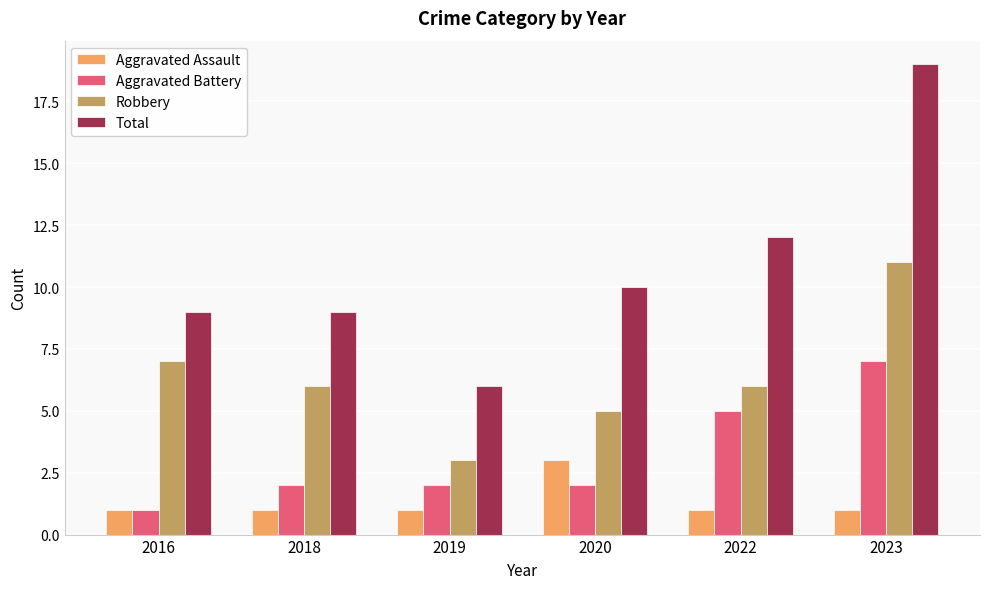

What is the total value across all series at 2022?

24